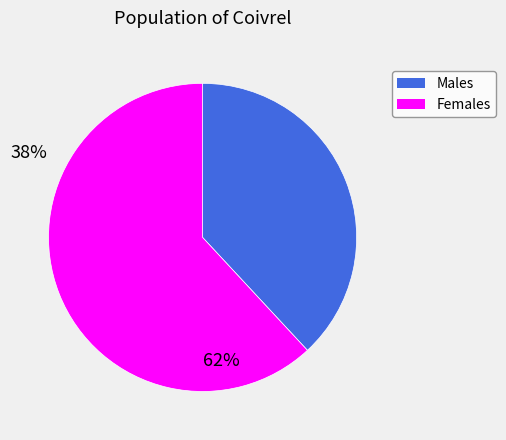

Is there any slice that represents more than half of the pie?

Yes